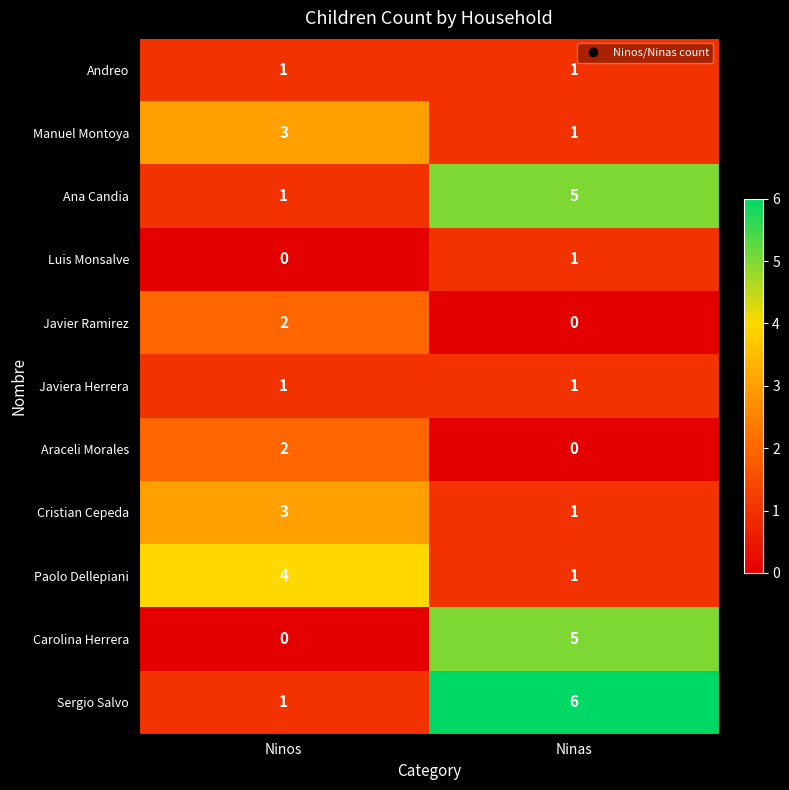

At which category is the sum across all series the highest?

Ninas